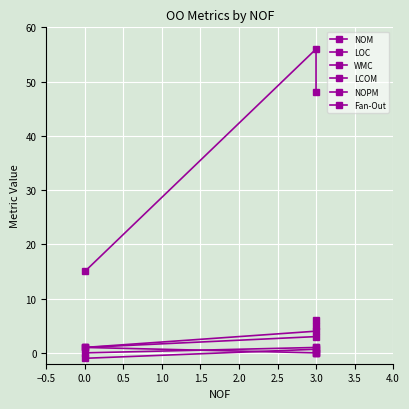

Count the number of categories in the chart.

3